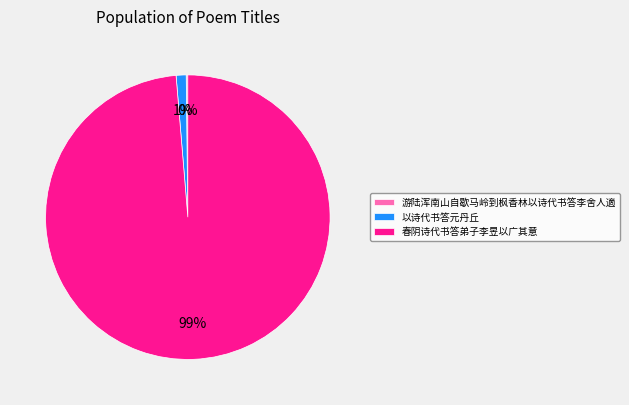

Is it true that 以诗代书答元丹丘 is 11% of the pie?

False